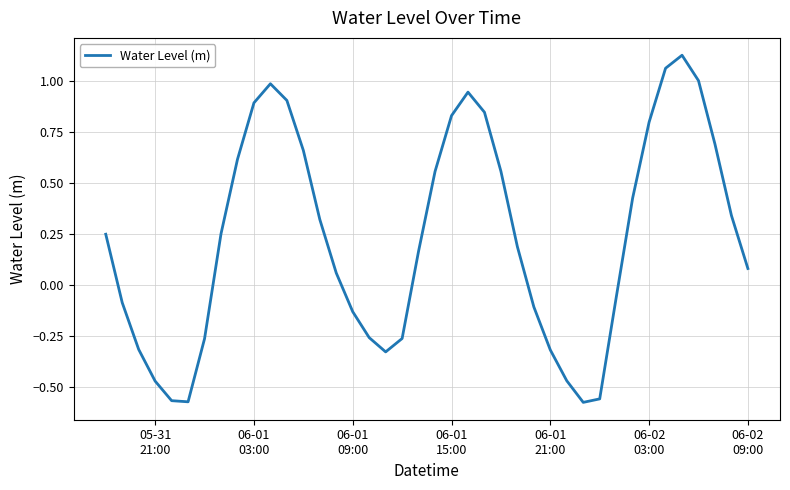

What is the difference between the maximum and minimum values?

1.7